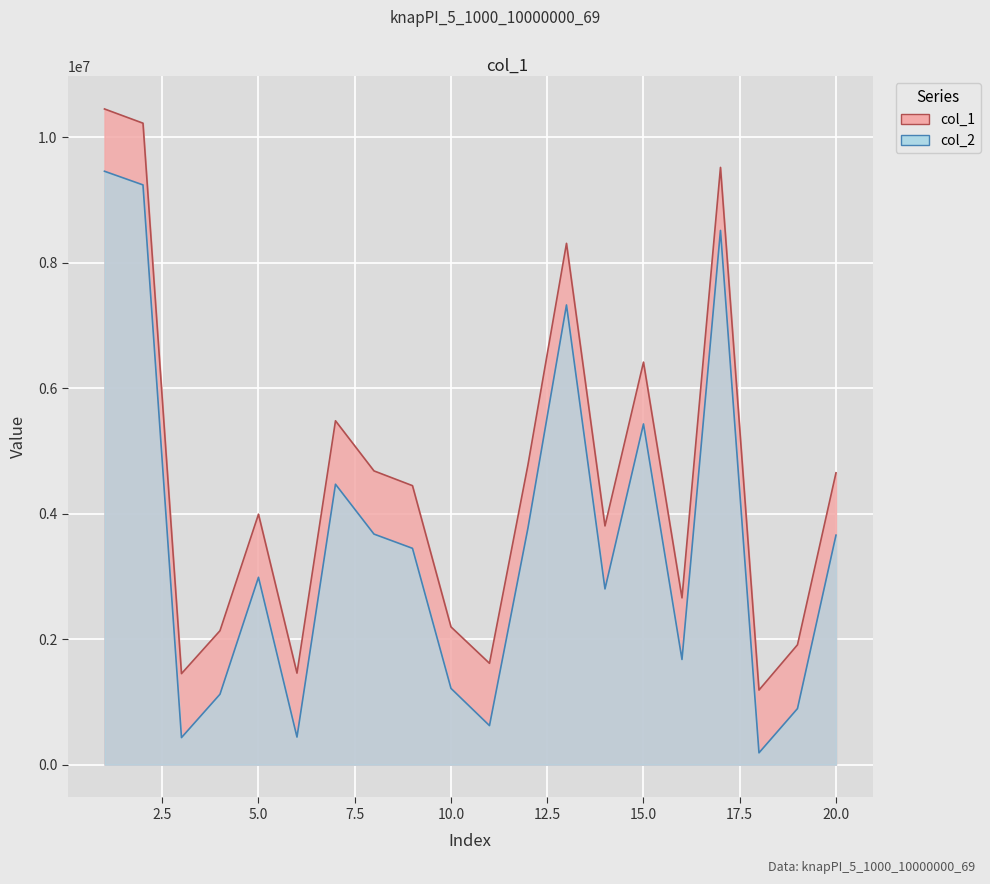

What is the difference between the highest and lowest values at 10?

980109